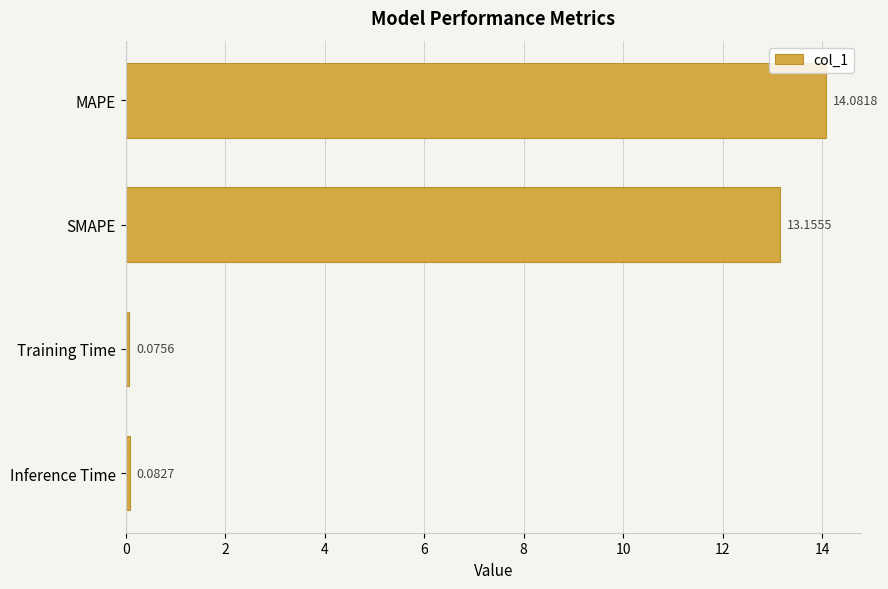

How many values are below 13?

2